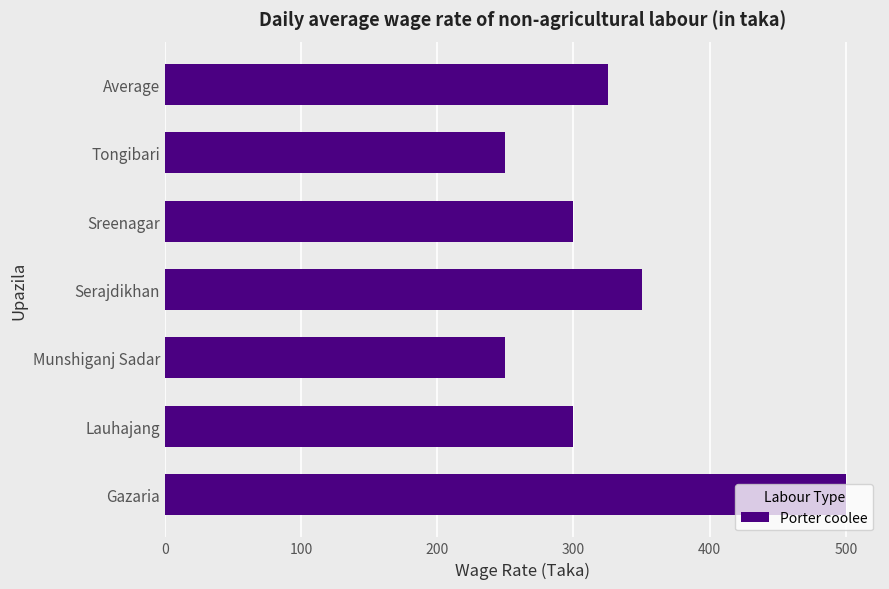

How many data points are less than 300?

2